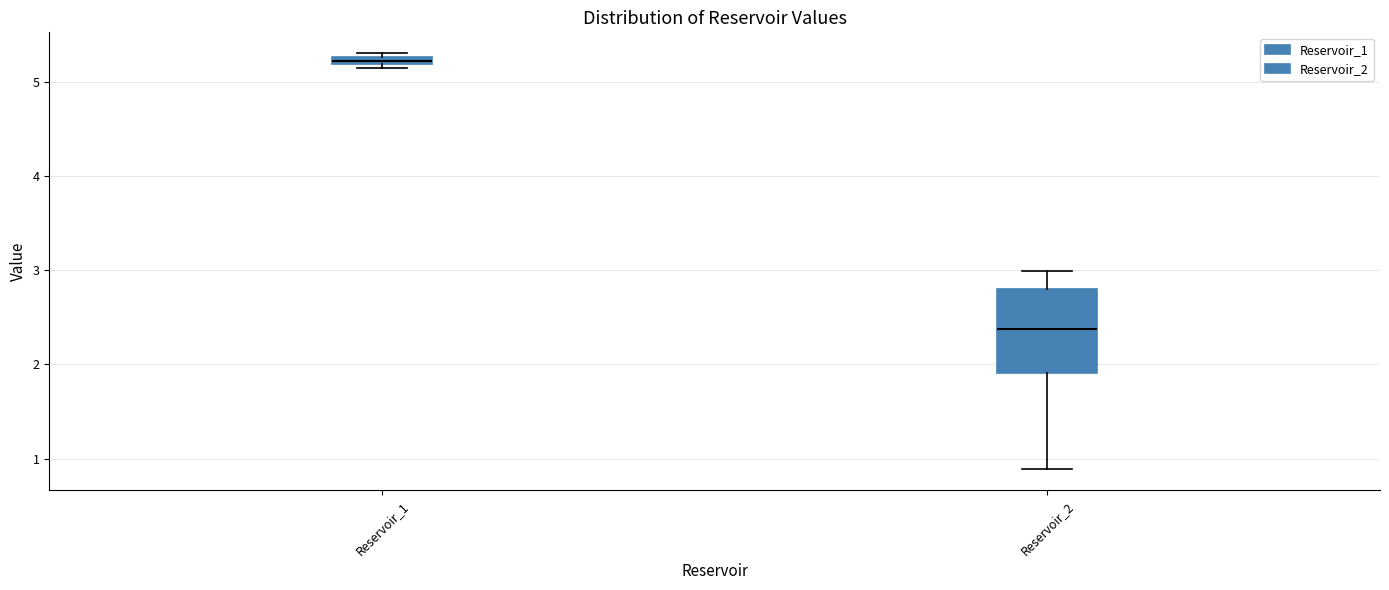

Where is the upper edge of the box for Reservoir_2 on the y-axis? The values are not printed on the chart, so give them approximately, as read against the axis.

2.8